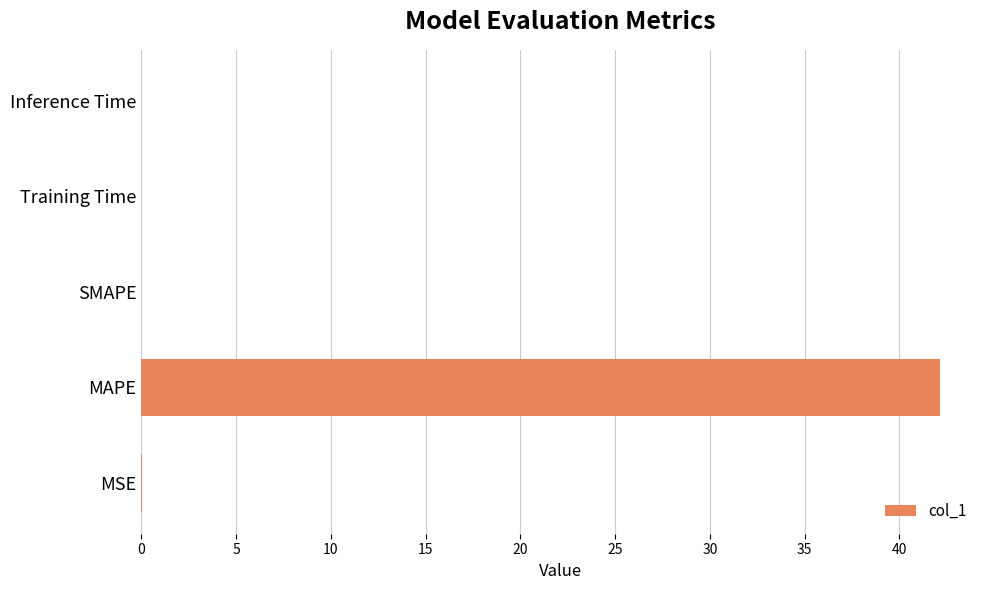

At which category does the chart reach its peak across all series?

MAPE